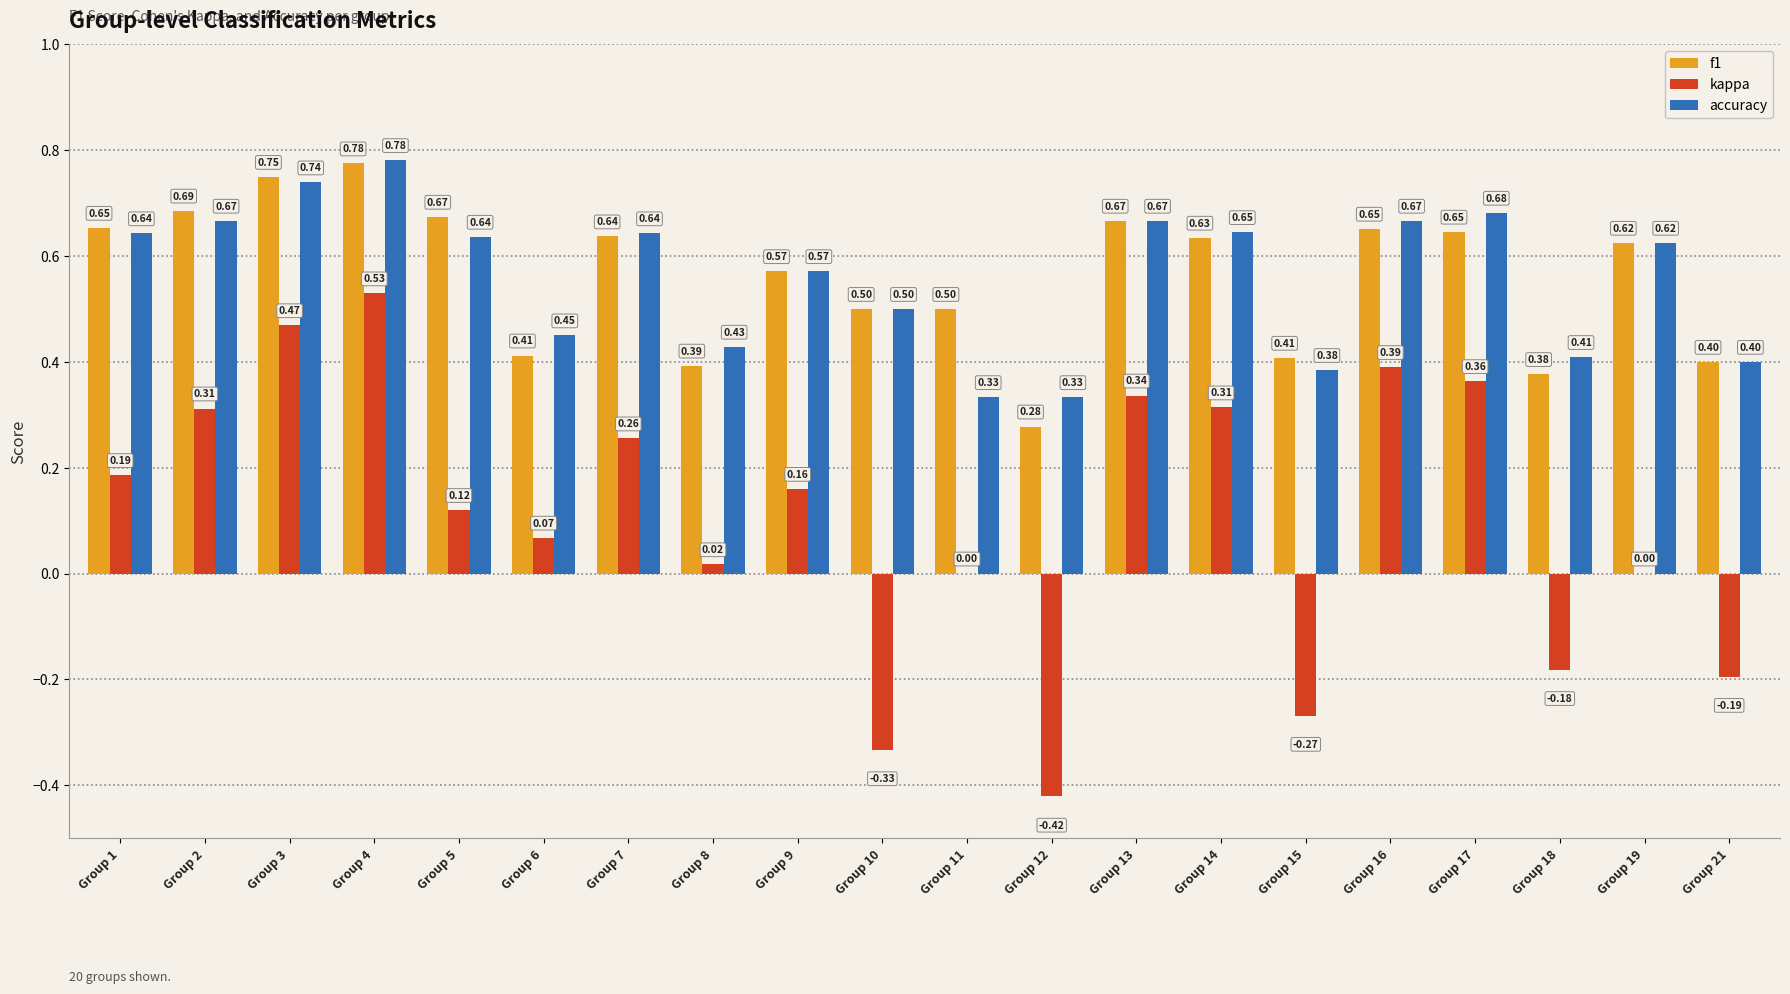

Which series has the largest total across all categories?

f1